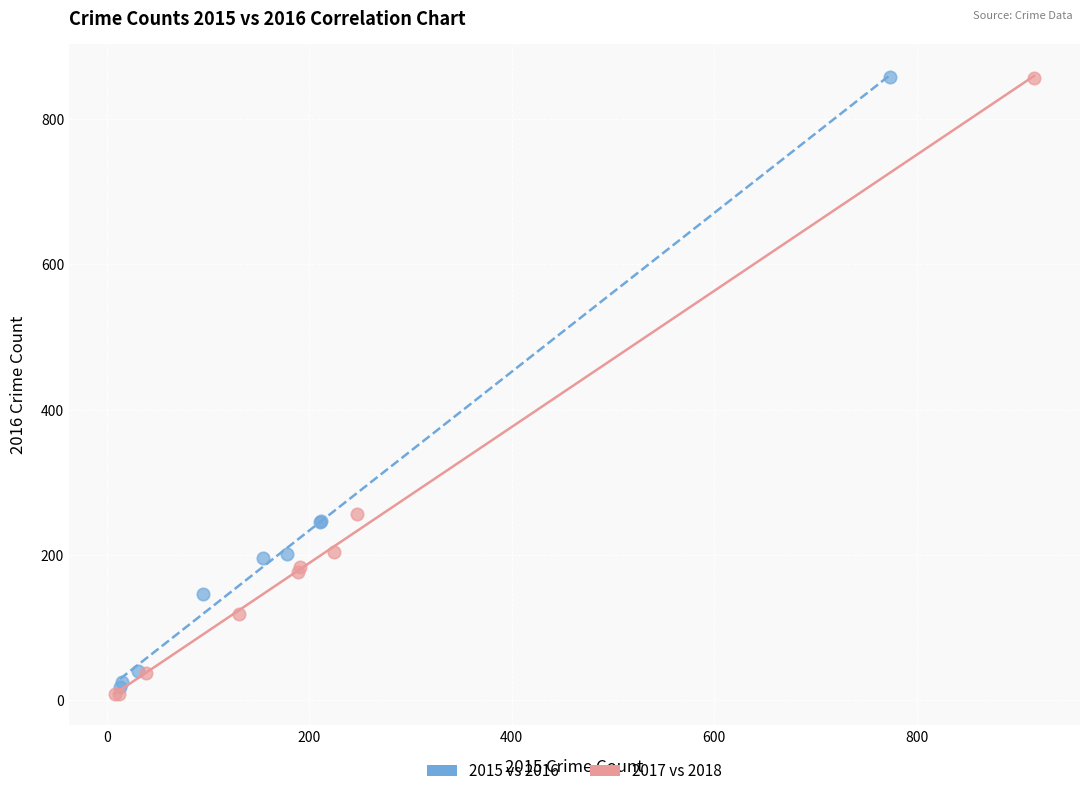

Which series has the largest Y range (max minus min)?

2017 vs 2018